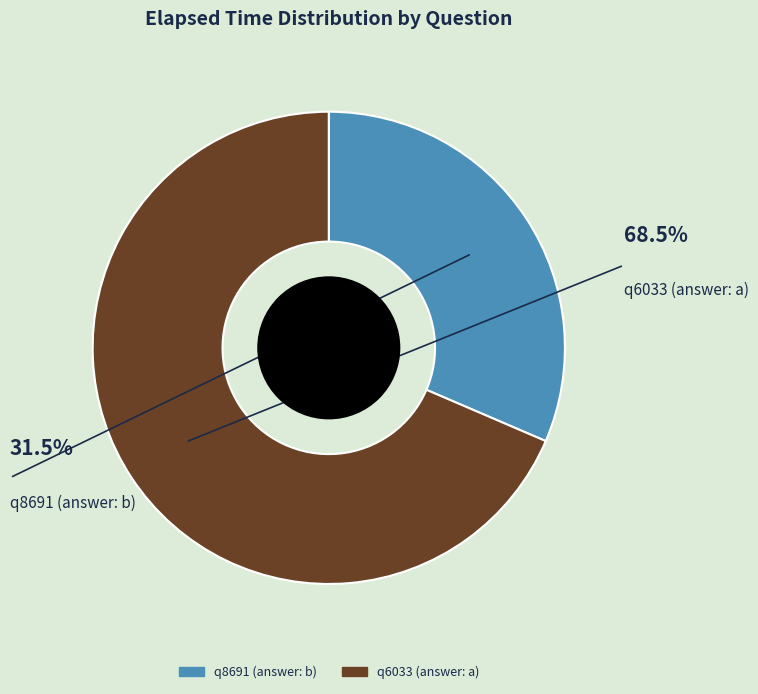

What is the largest slice in the pie chart?

q6033 (answer: a)